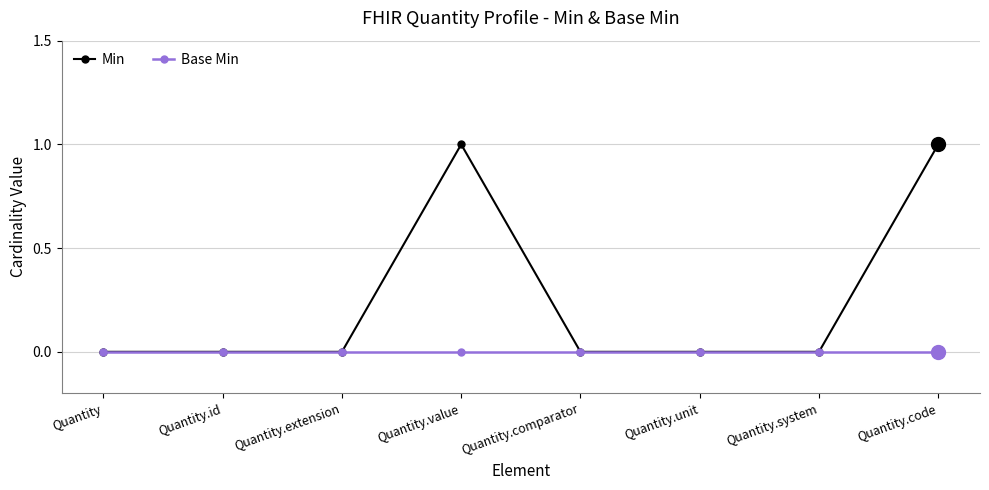

Reading left to right, transcribe all the data shown in this chart.

Min: Quantity=0	Quantity.id=0	Quantity.extension=0	Quantity.value=1	Quantity.comparator=0	Quantity.unit=0	Quantity.system=0	Quantity.code=1
Base Min: Quantity=0	Quantity.id=0	Quantity.extension=0	Quantity.value=0	Quantity.comparator=0	Quantity.unit=0	Quantity.system=0	Quantity.code=0